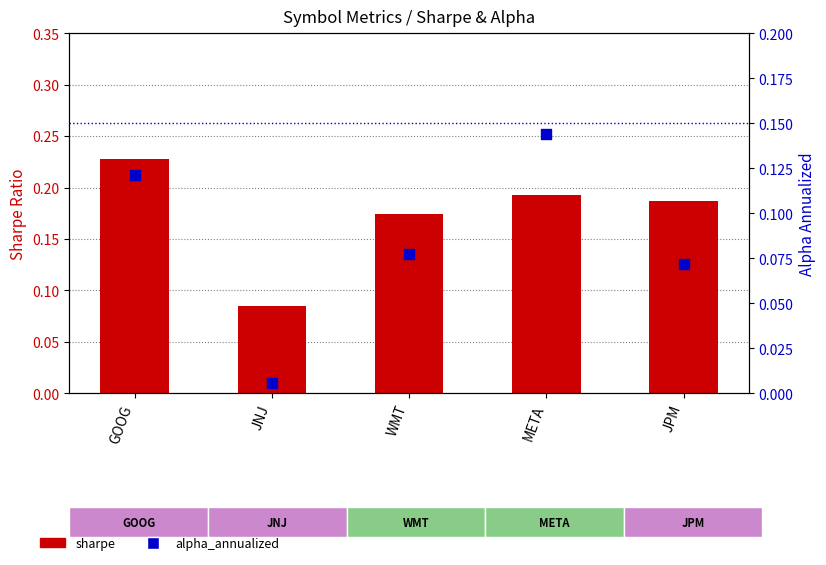

At which category is the sum across all series the highest?

GOOG